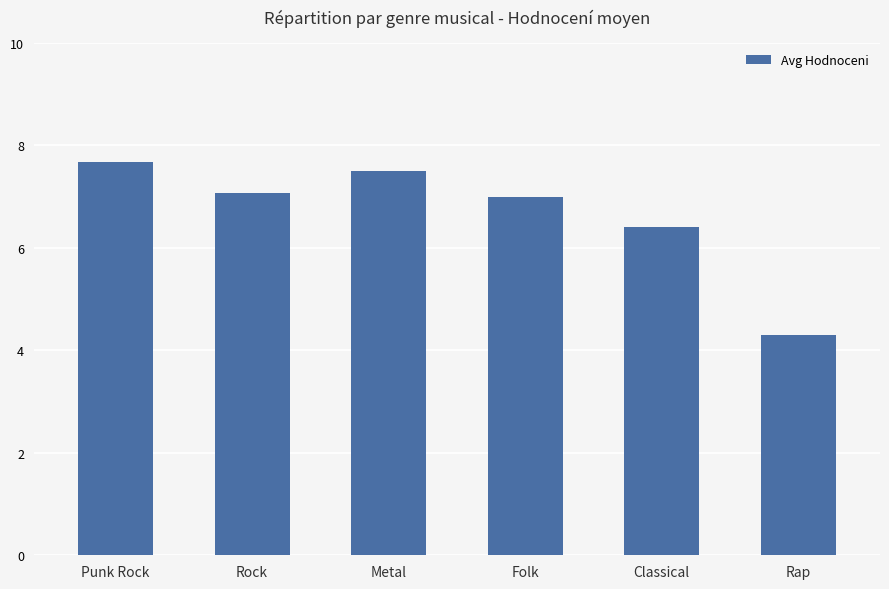

What position from the left is Classical?

5